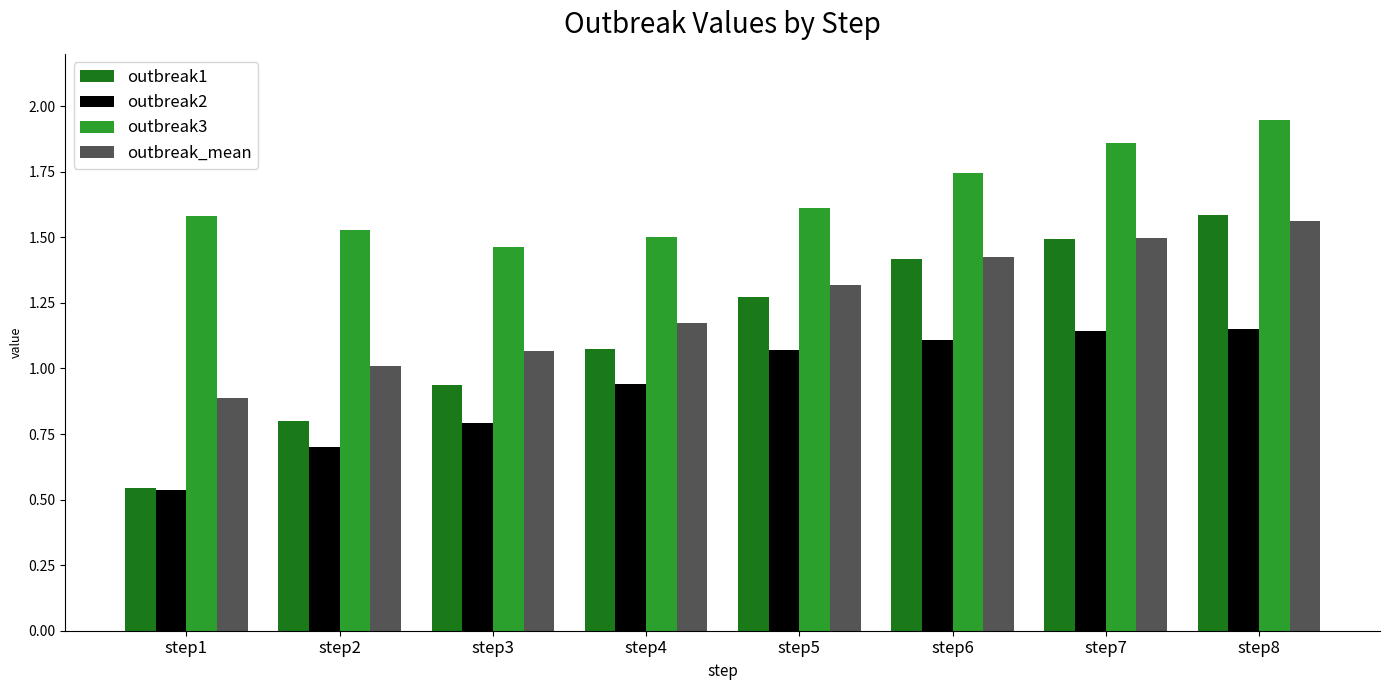

The outbreak1 series shows 1.6 at step8. True or false?

True